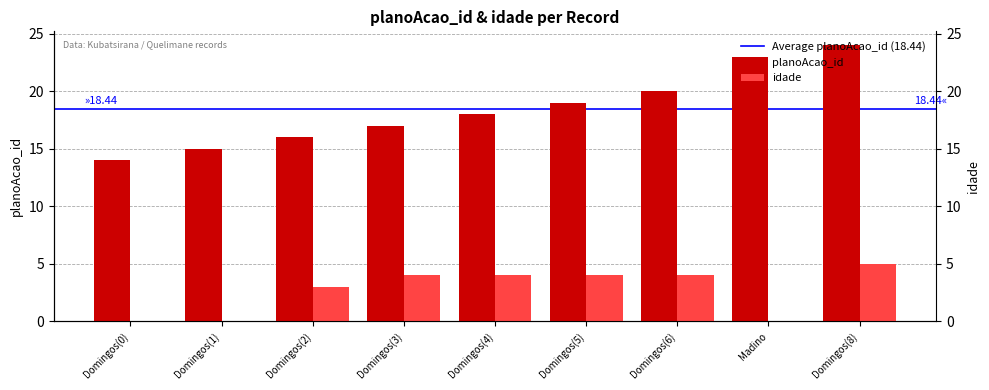

Is the value of planoAcao_id at Domingos(8) greater than the value of idade at Domingos(8)?

Yes